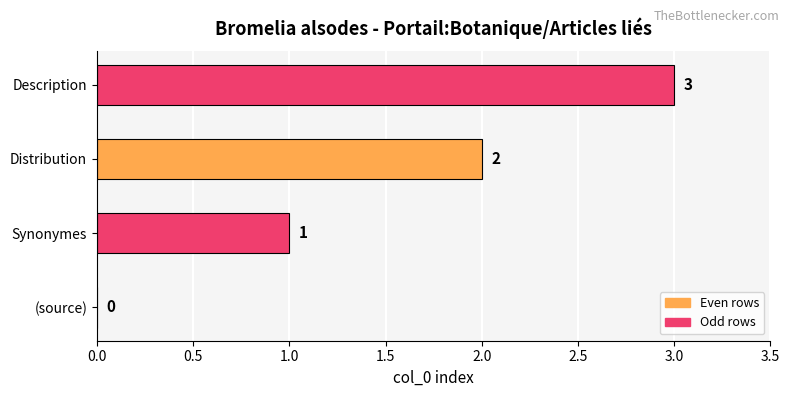

Between Distribution and Description, which is larger?

Description